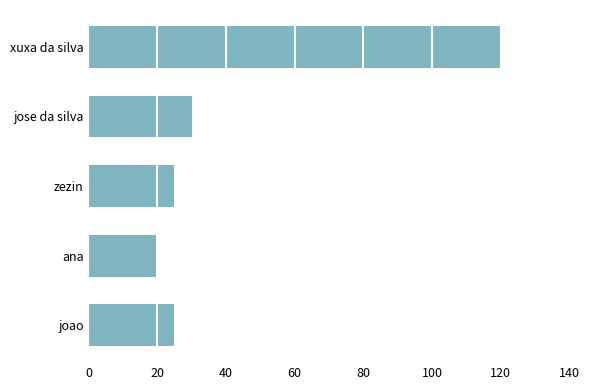

Which has a higher value, ana or zezin?

zezin